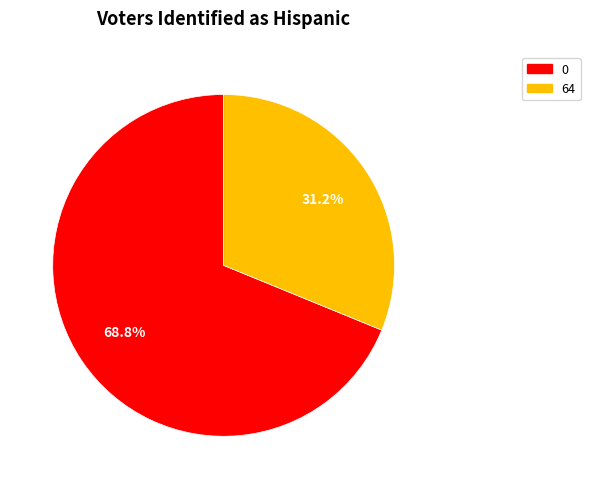

To the nearest percent, what is the average slice percentage?

50%